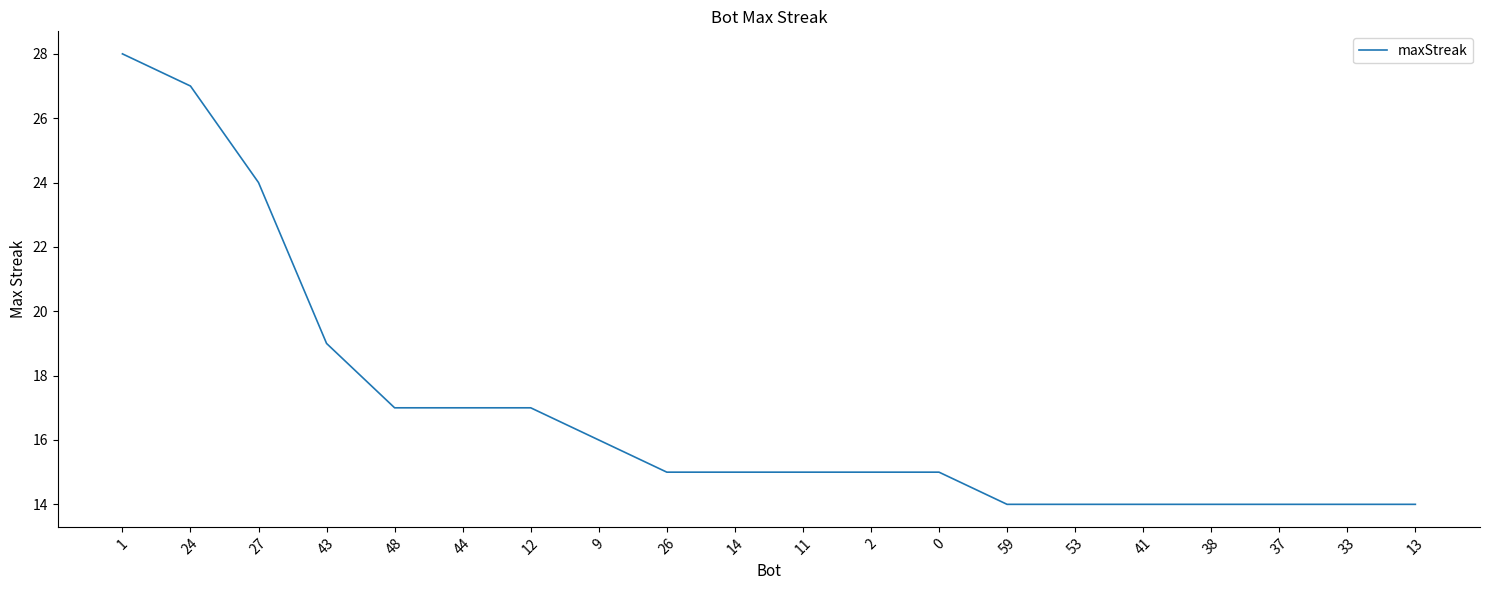

Where does the data first go above 15?

1